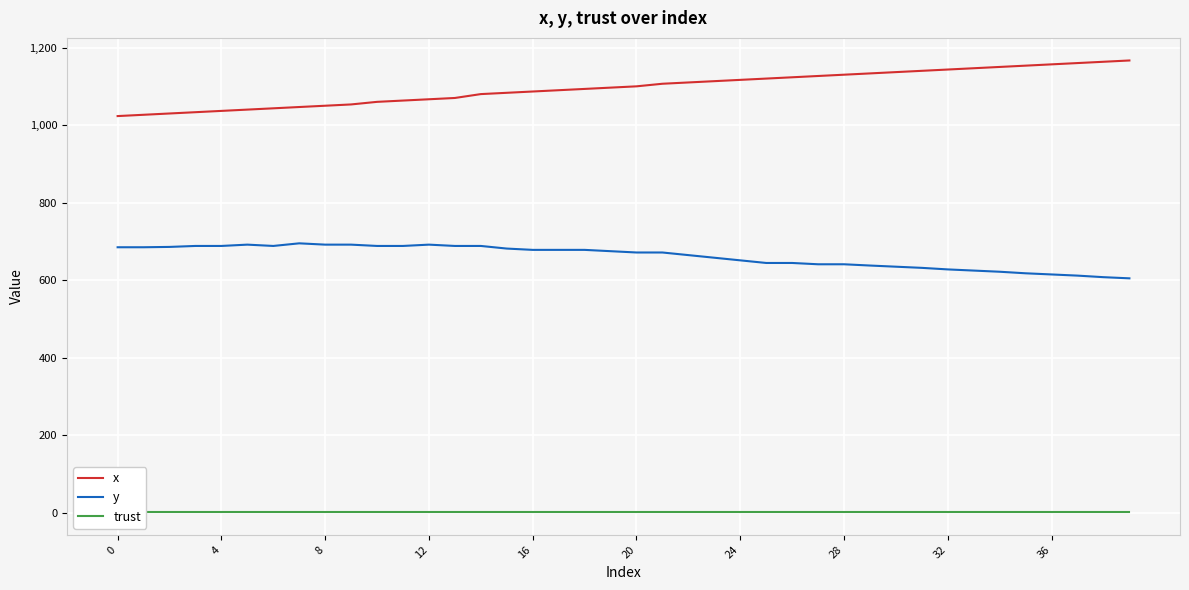

What is the minimum value for y?

605.0